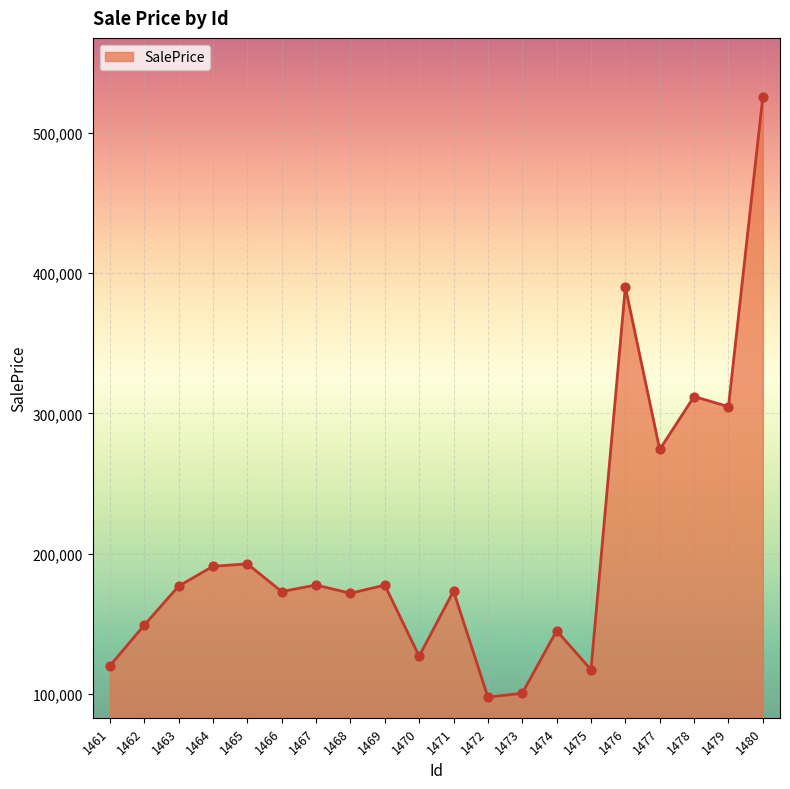

Between 1461 and 1480, which is larger?

1480